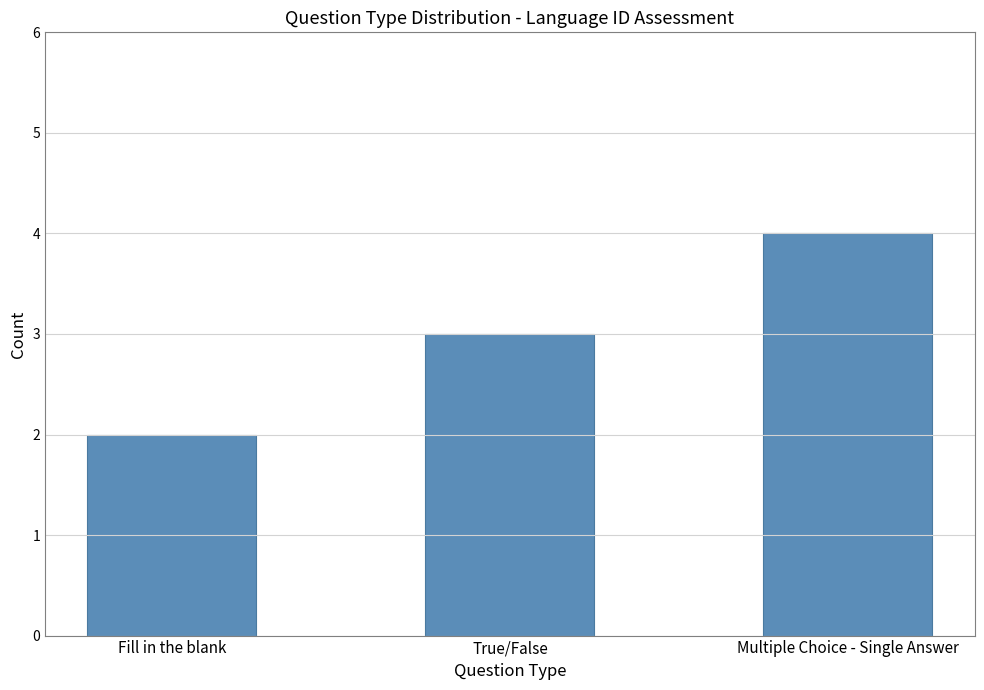

What value does the data have at True/False?

3